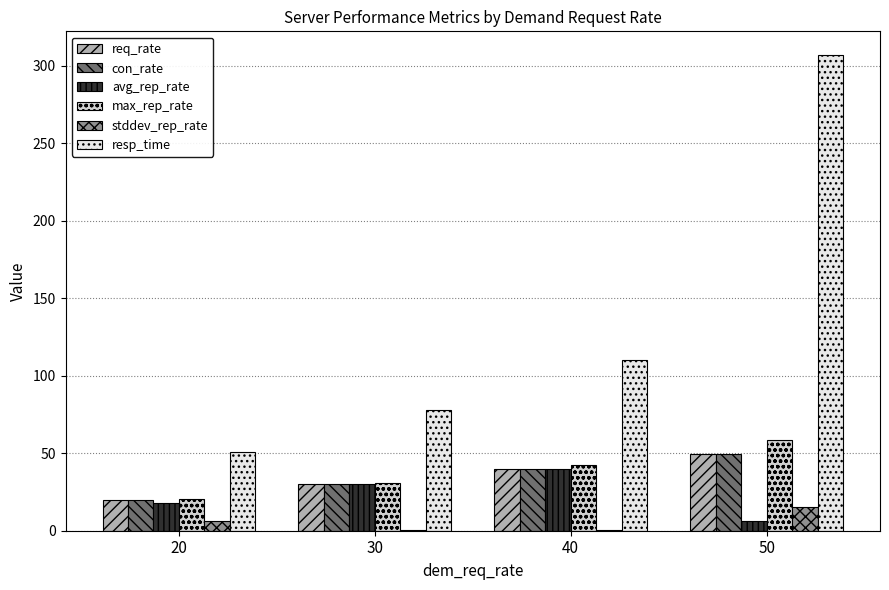

How many groups of bars are there?

4